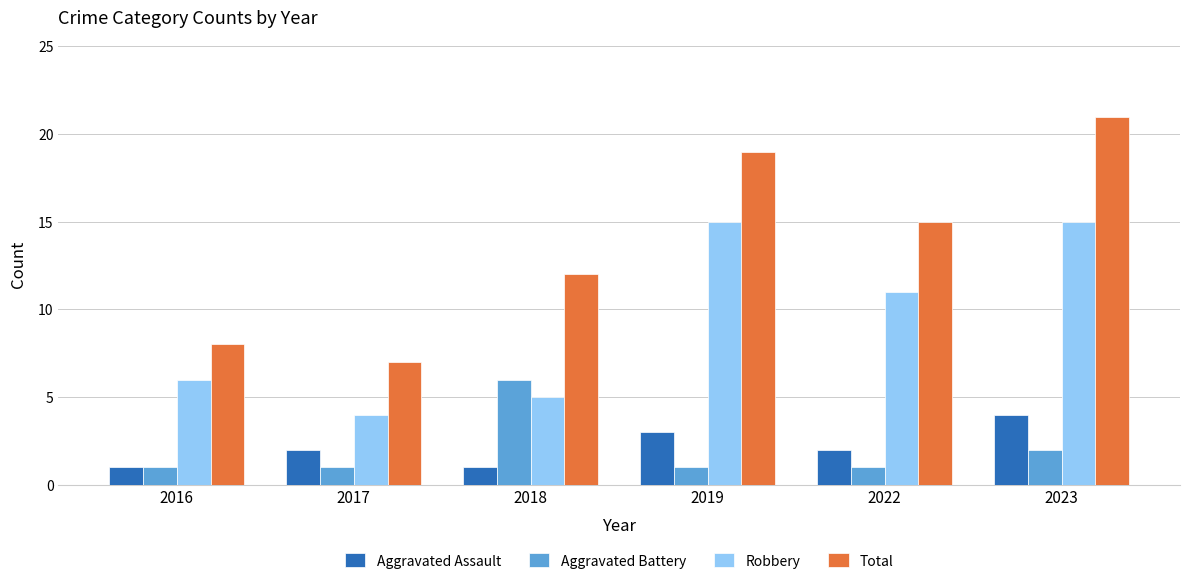

What value does the Total series have at 2016, to the nearest 5?

10